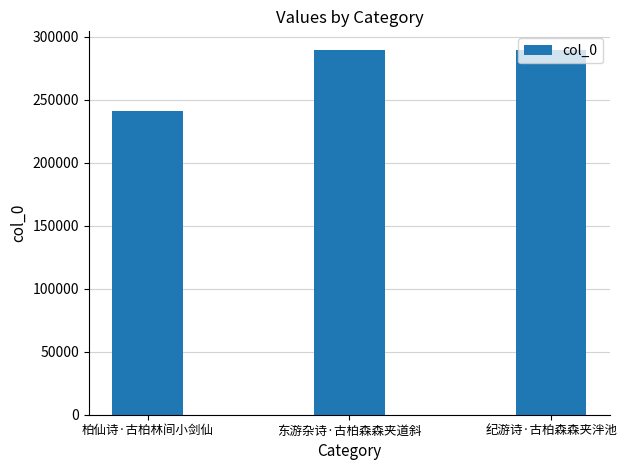

Is it true that the value at 东游杂诗·古柏森森夹道斜 is 170945?

False